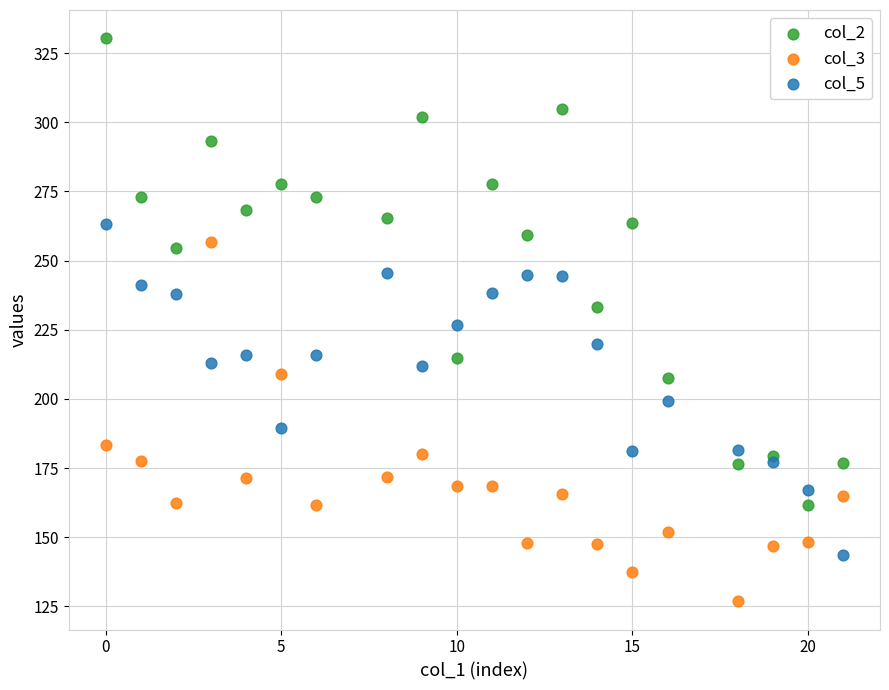

Across all data points, what is the range of Y values (max minus min)?

203.6